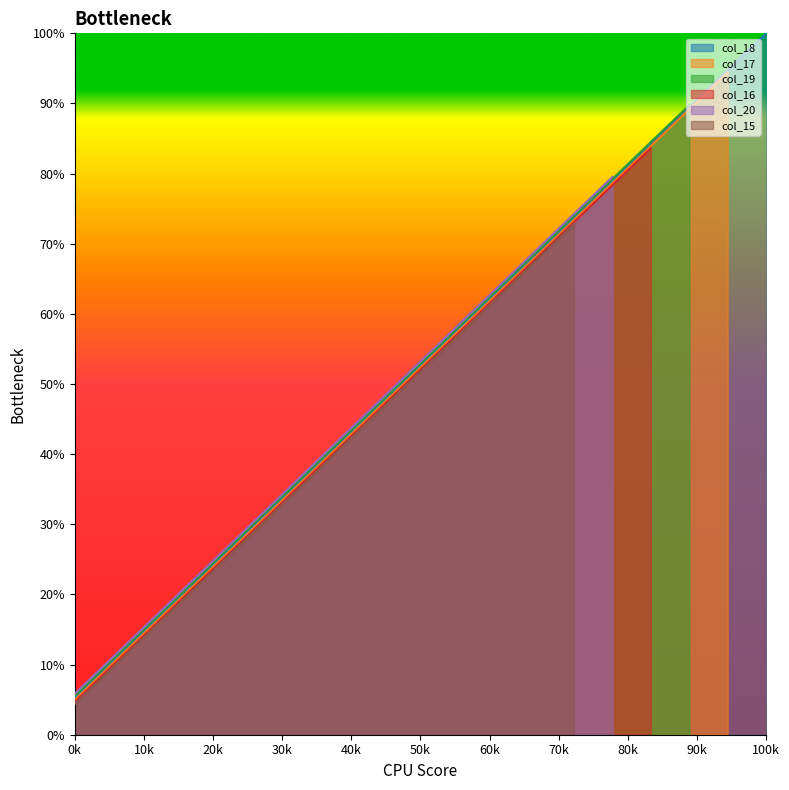

Is it true that col_18 equals 5.3 at 0k?

True